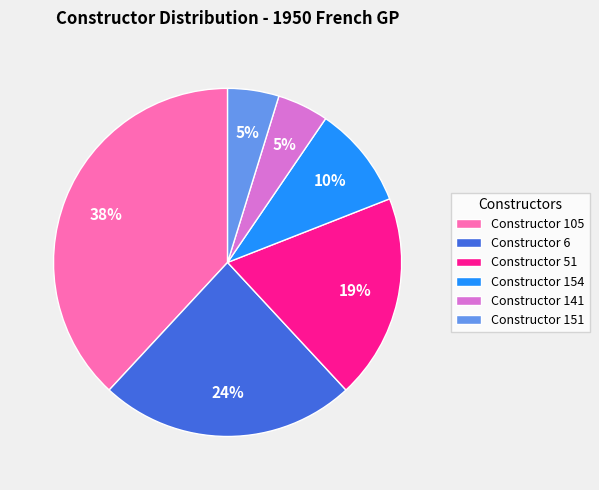

Is it true that Constructor 154 is 10% of the pie?

True